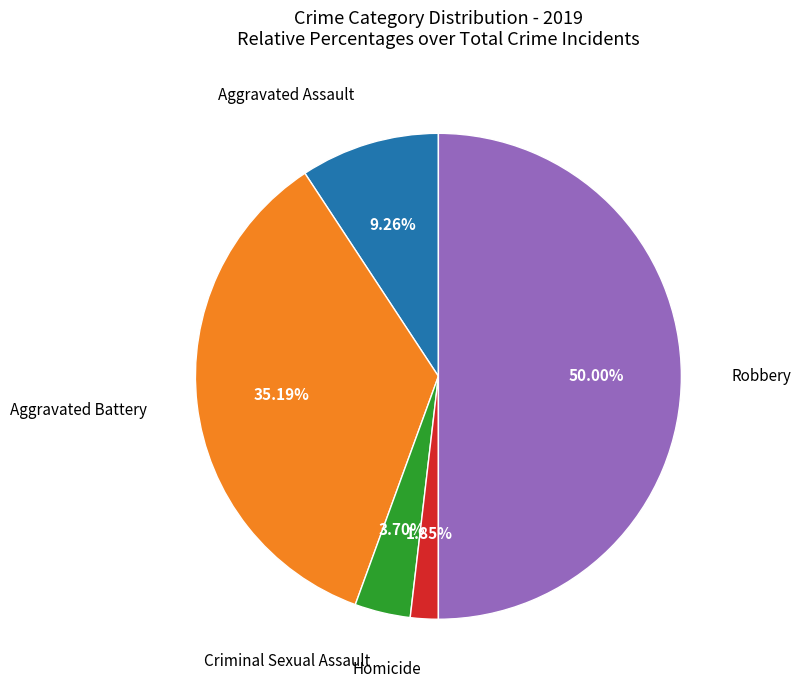

Count the number of slices in the pie.

5